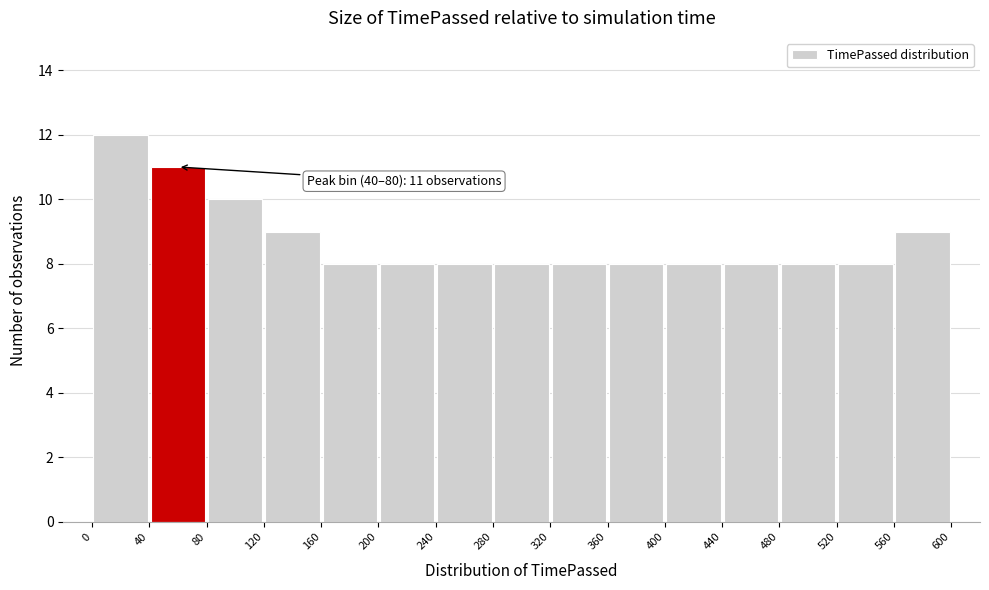

Which range on the x-axis has the tallest bar?

0 to 40